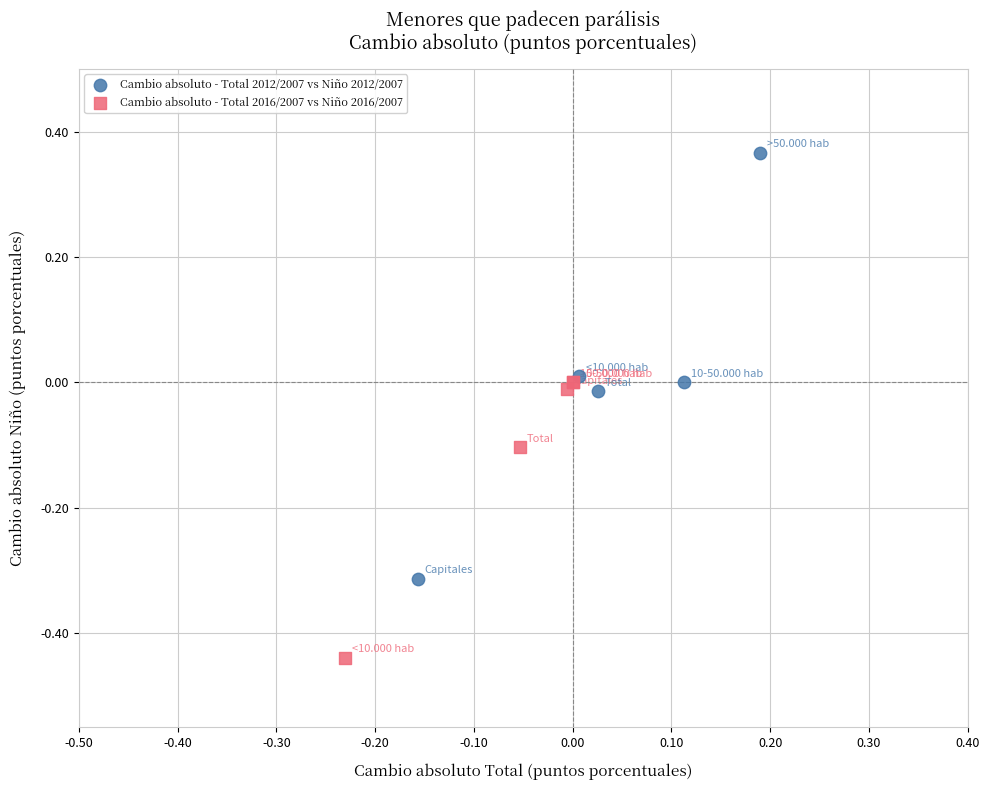

Which series has the largest Y range (max minus min)?

Cambio absoluto - Total 2012/2007 vs Niño 2012/2007